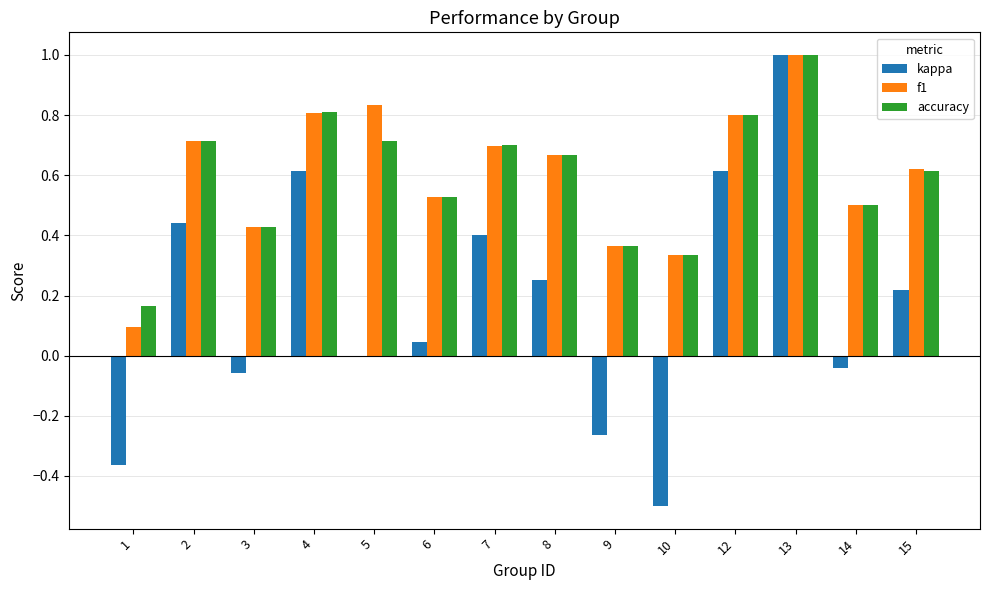

Where is accuracy nearest to the value 0?

1